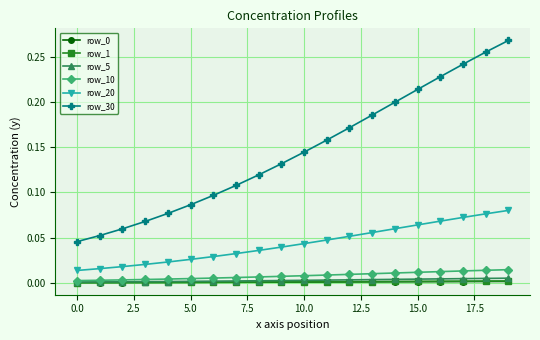

True or false: row_30 and row_0 cross at least once.

False